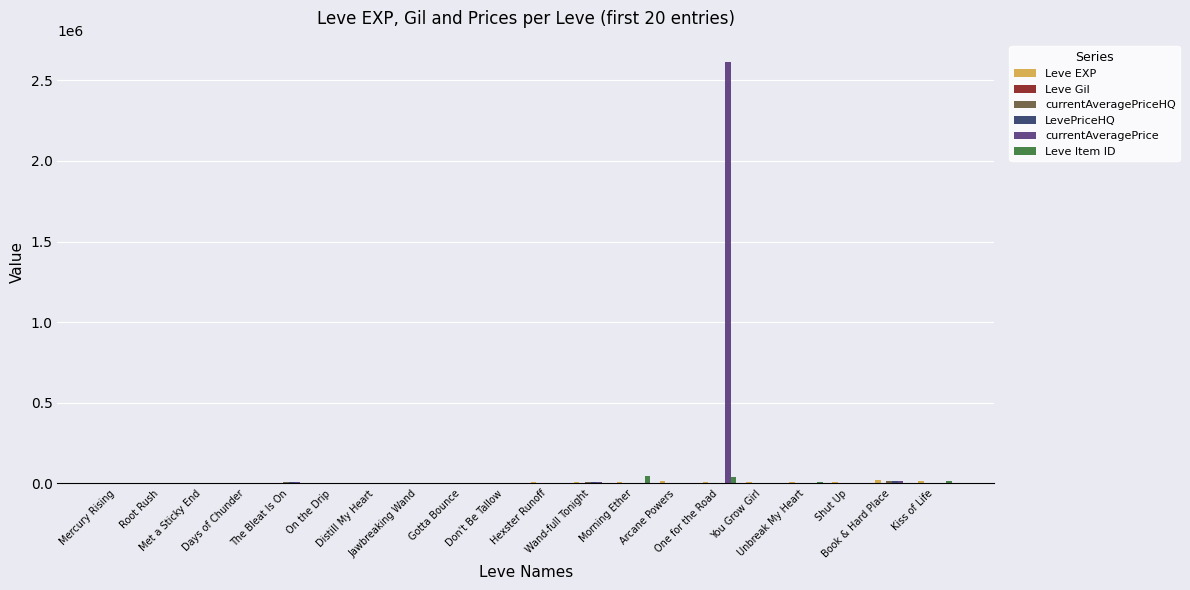

Which series has the largest total across all categories?

currentAveragePrice